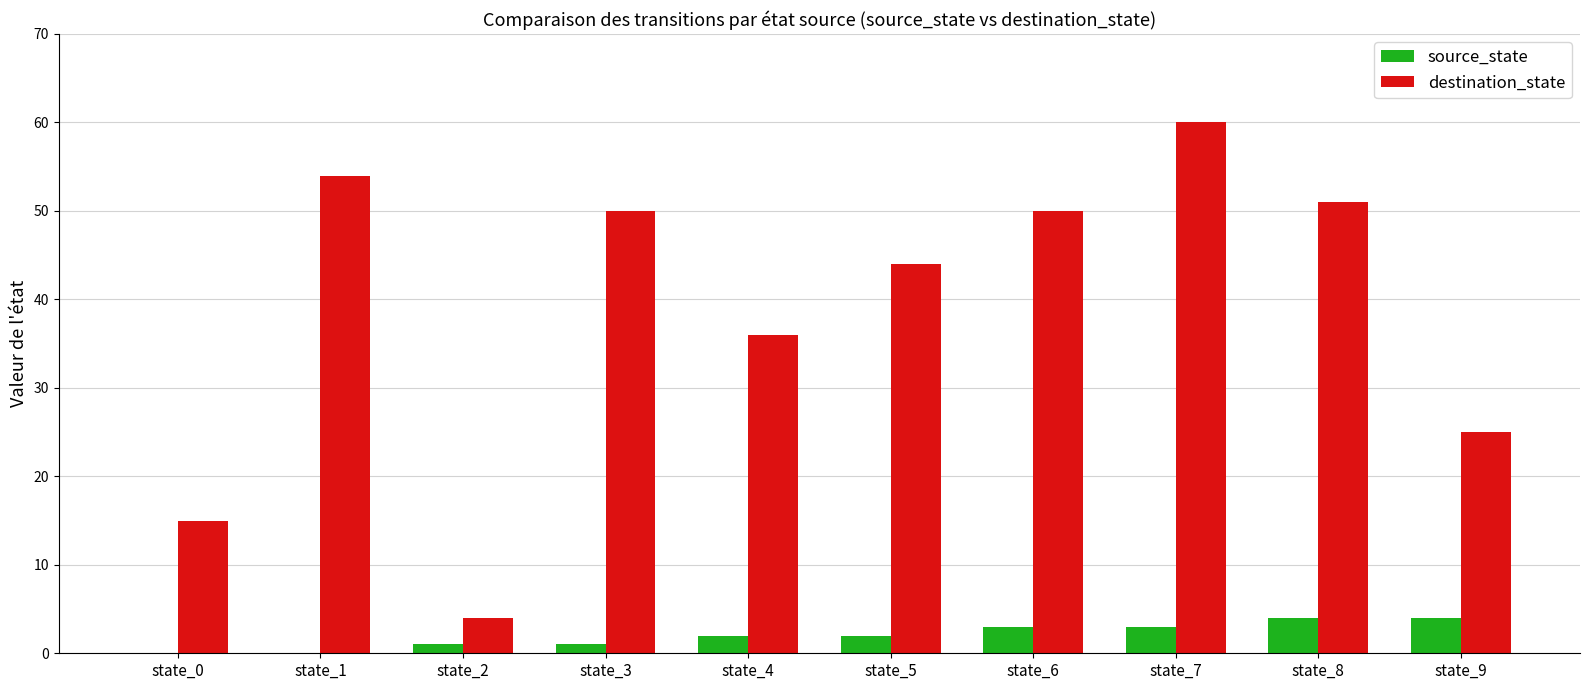

At which category is the sum across all series the highest?

state_7